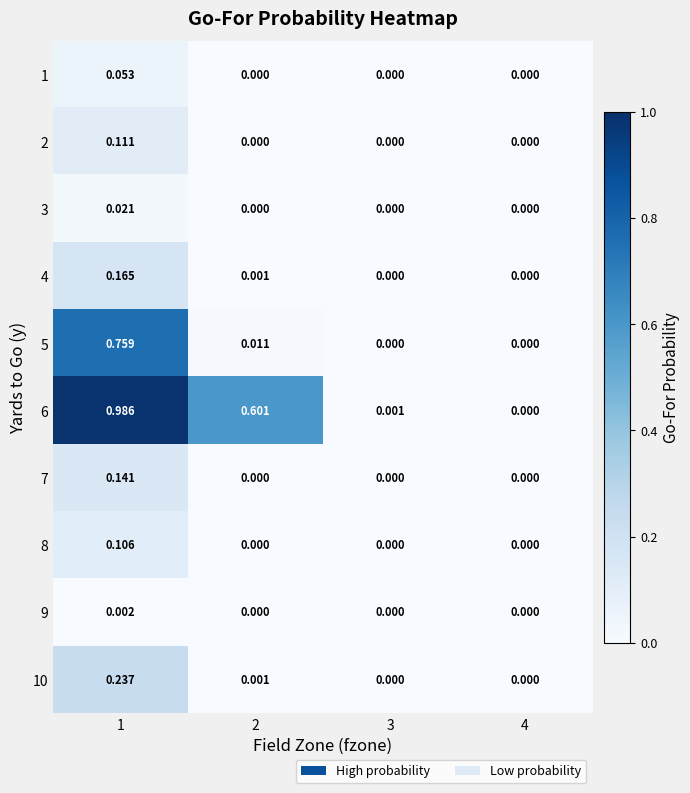

Which series has the widest spread of values?

6